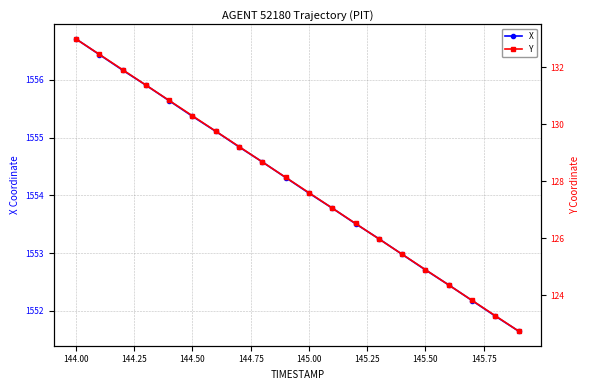

How many lines are shown in the chart?

2